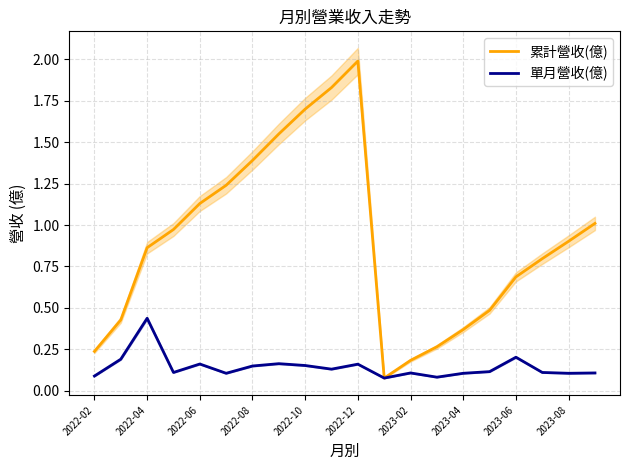

What is the maximum value for 累計營收(億)?

2.0